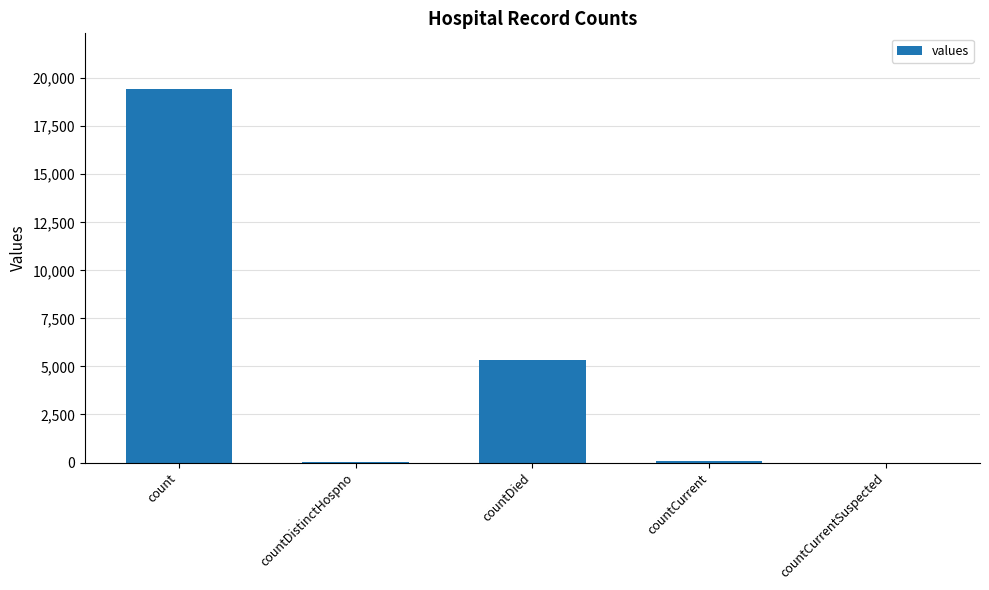

What is the change in value from count to countDistinctHospno?

-19382